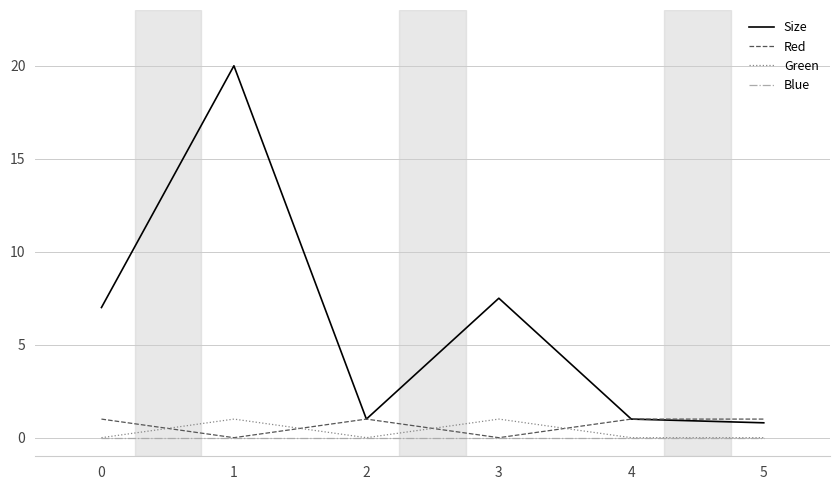

At which category is the sum across all series the highest?

1